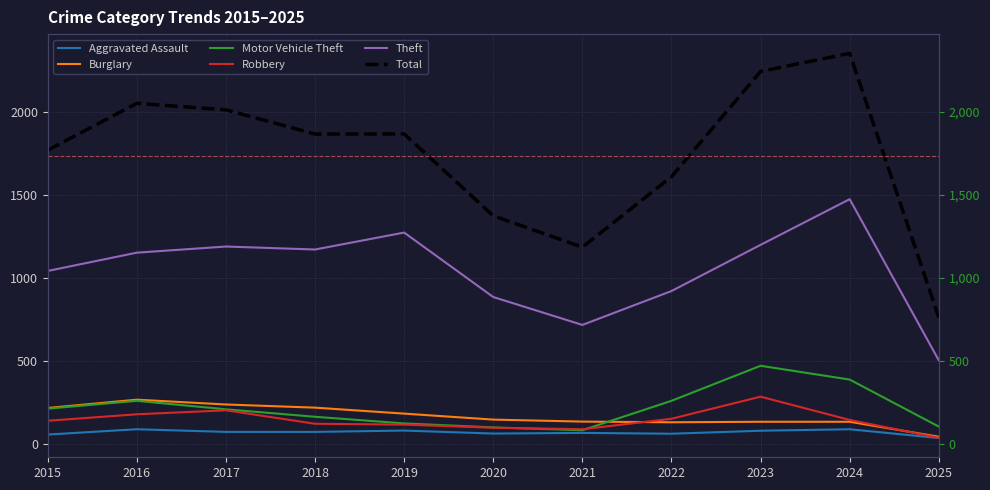

How many interior local valleys does the Theft series have?

2